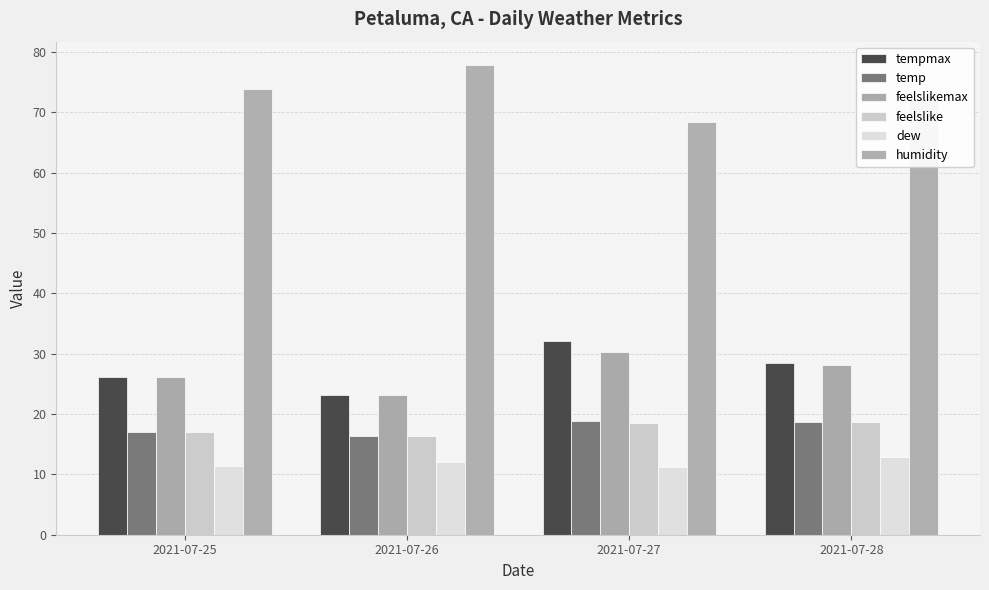

Which category has the highest value across all series?

2021-07-26